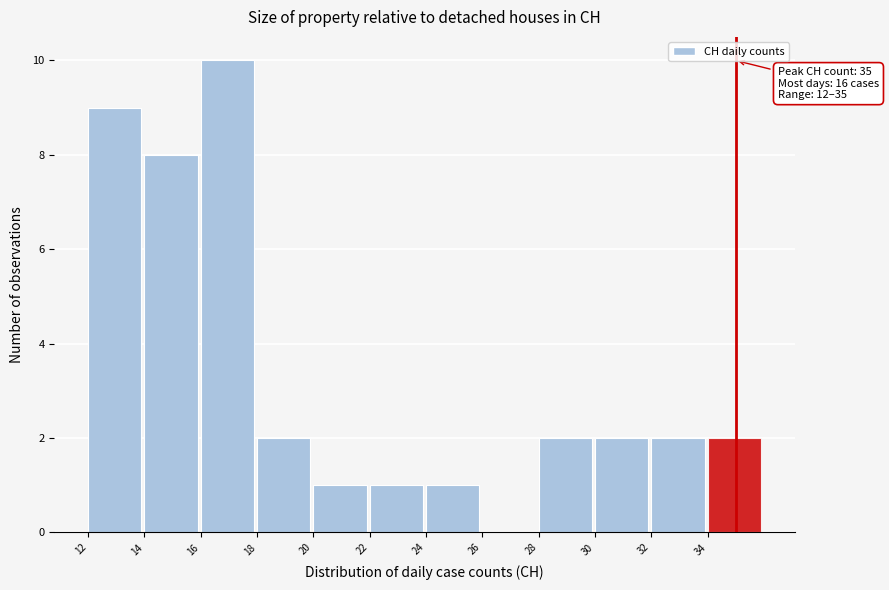

Over which range of the x-axis is the bar tallest?

16 to 18